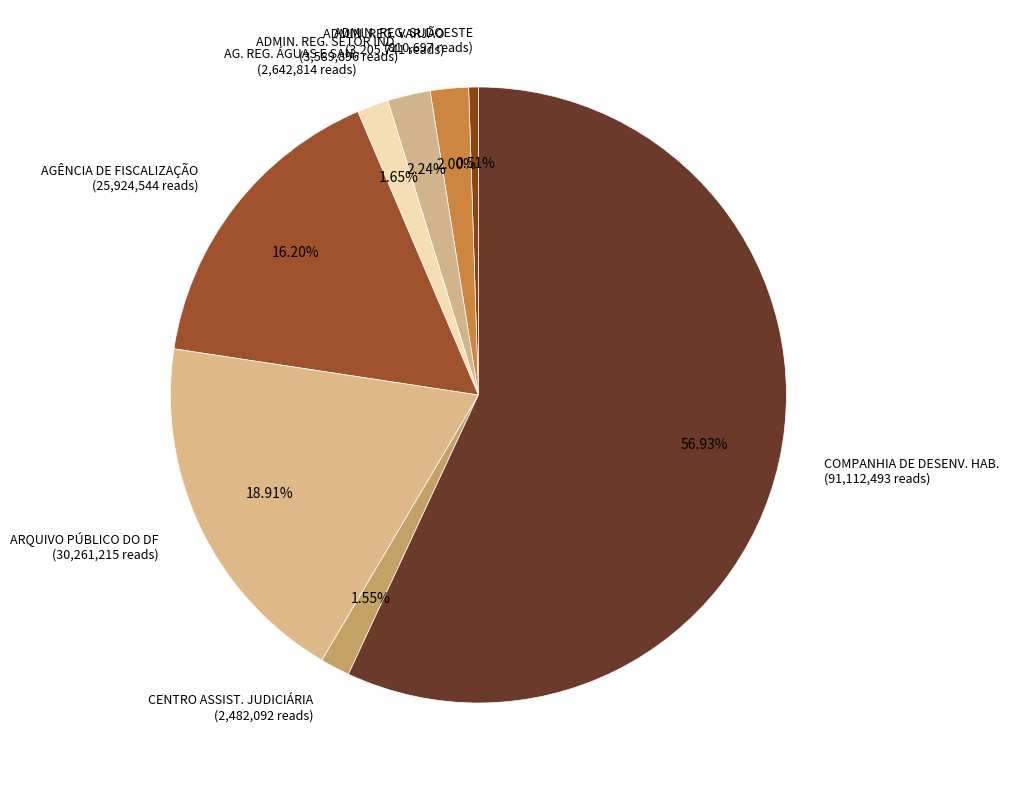

Is the sum of COMPANHIA DE DESENV. HAB. (91,112,493 reads) and AG. REG. ÁGUAS E SAN. (2,642,814 reads) greater than half?

Yes